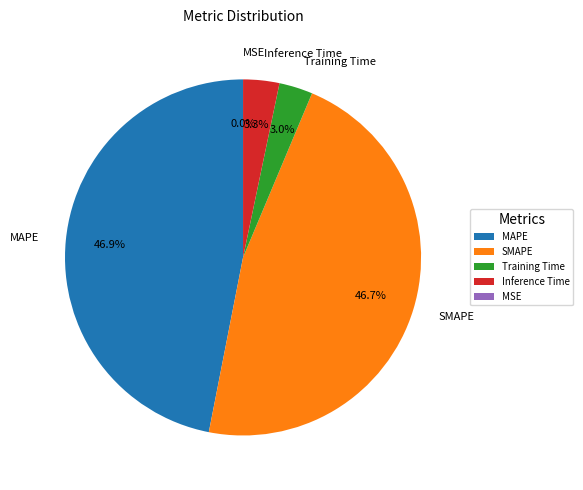

Is it true that Training Time is 11% of the pie?

False